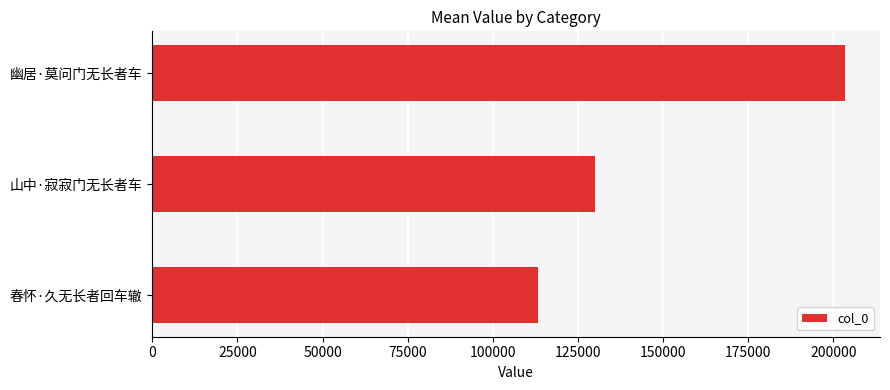

Reading bottom to top, list all the values displayed in this chart.

113430	129932	203569